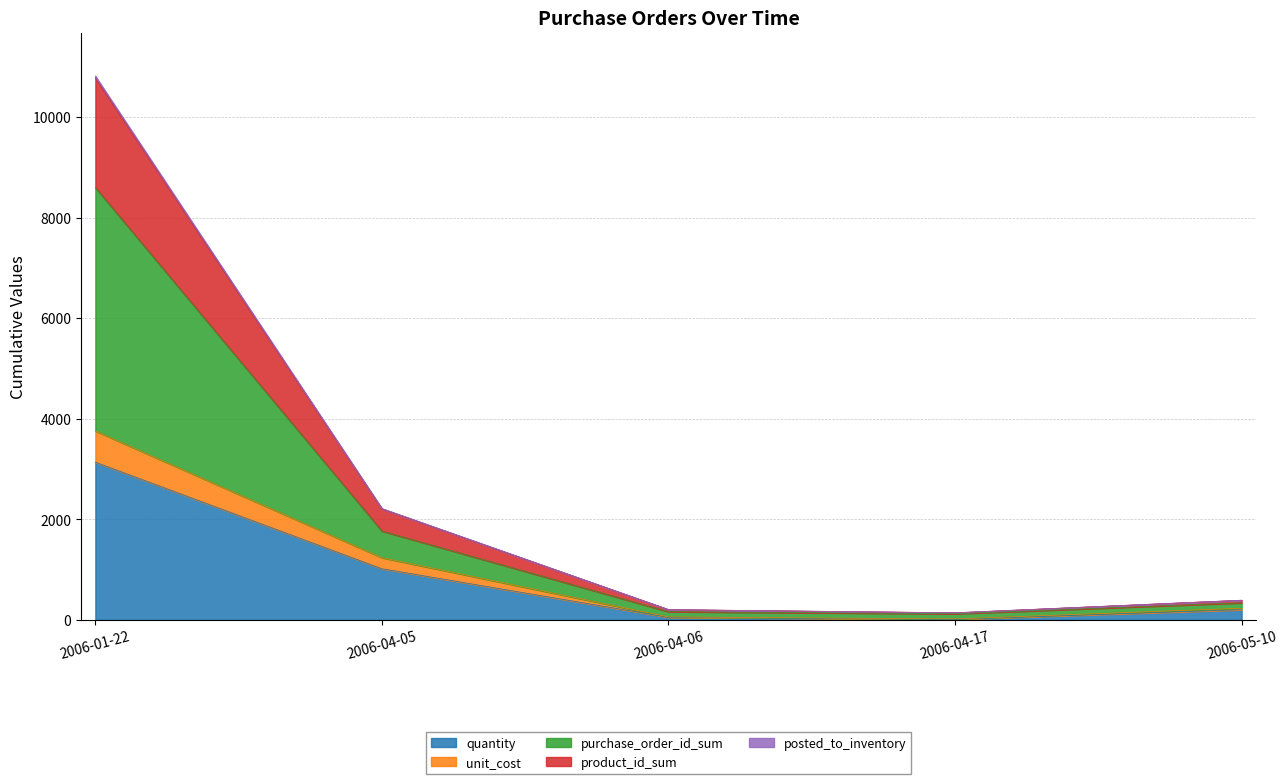

What is the total value across all series at 2006-05-10?

390